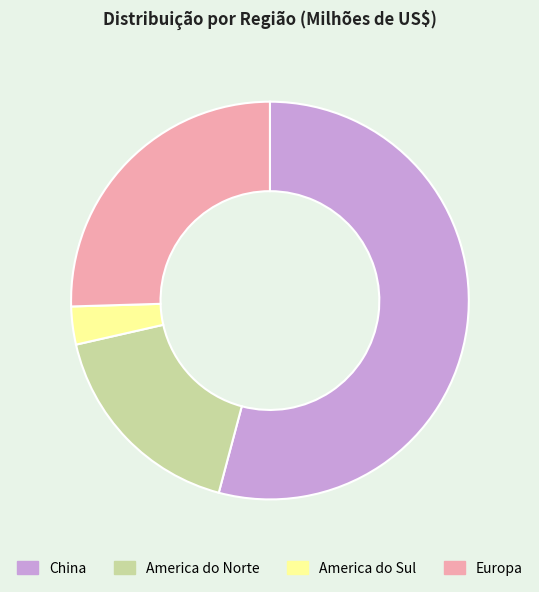

What is the smallest slice in the pie chart?

America do Sul